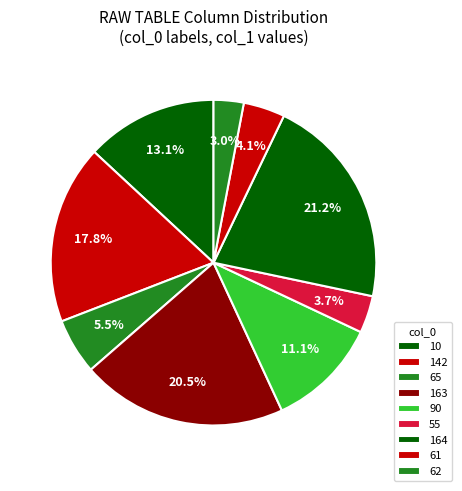

To the nearest percent, what percentage of the pie is 90?

11%